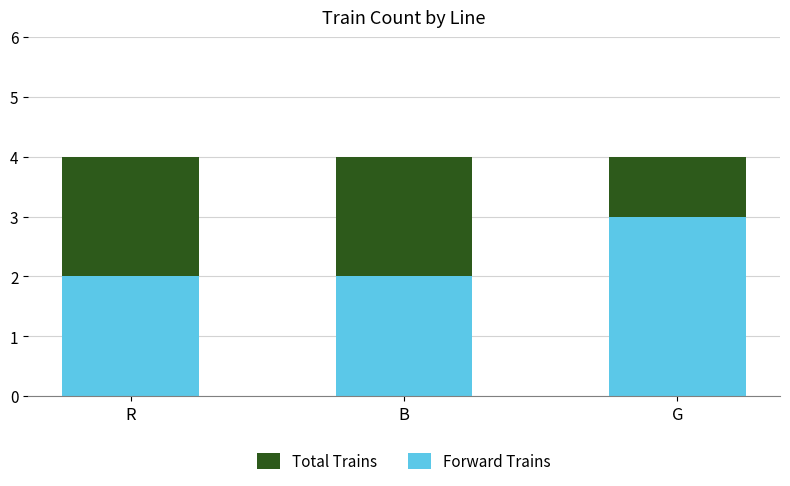

What is the value of the Total Trains bar at the 3rd from the left?

4